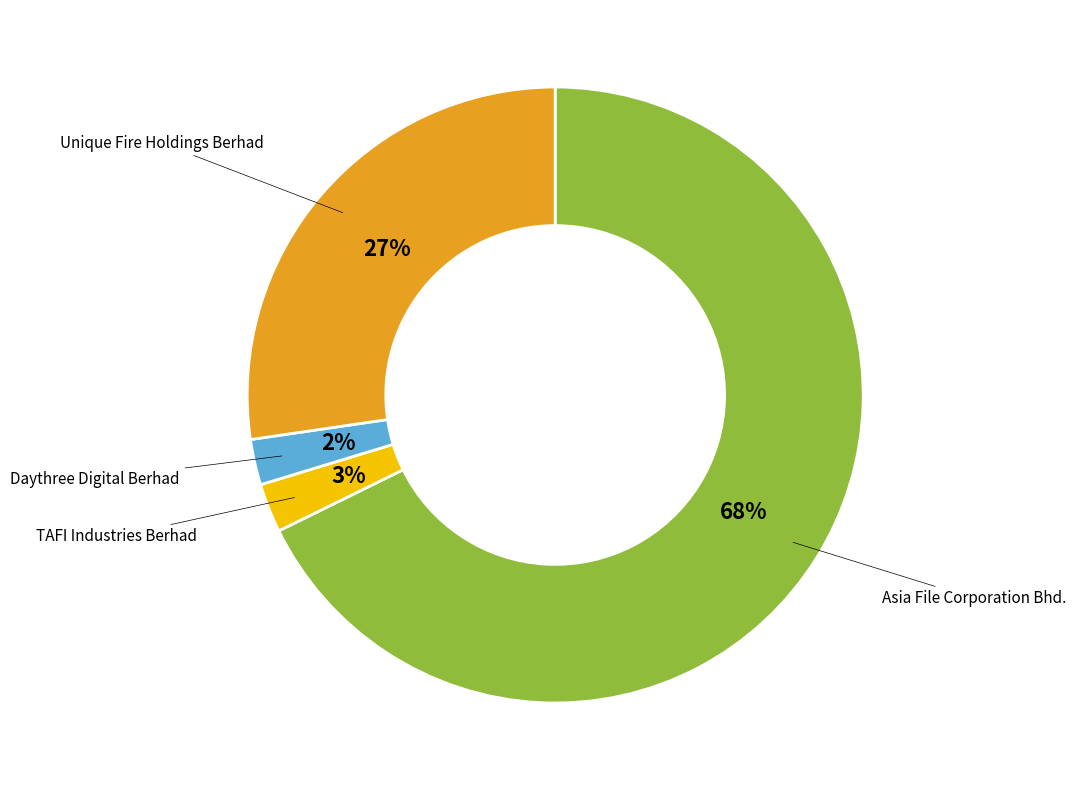

Is there a majority slice in this chart?

Yes